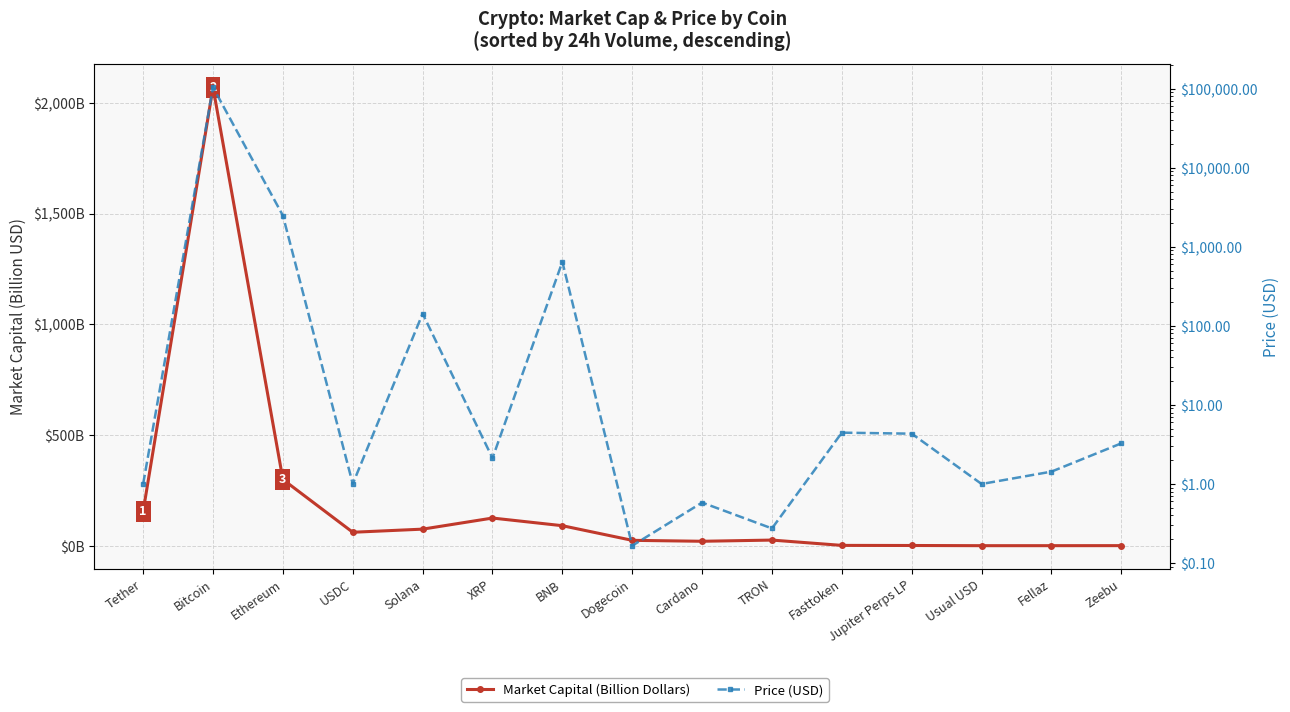

What is the greatest value displayed?

104058.0